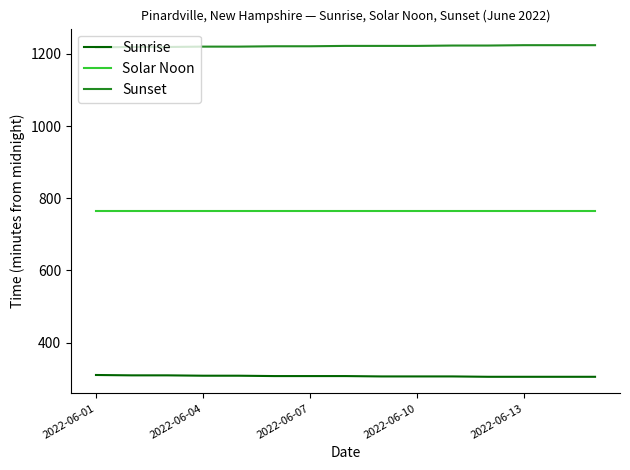

List the series in order of their peak value, lowest first.

Sunrise, Solar Noon, Sunset